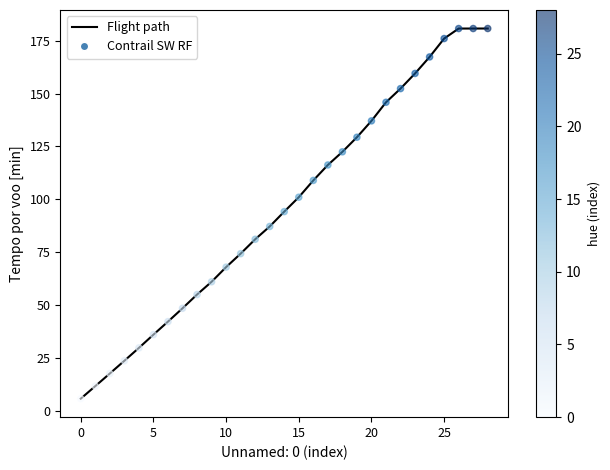

What is the maximum value shown in the chart?

180.7